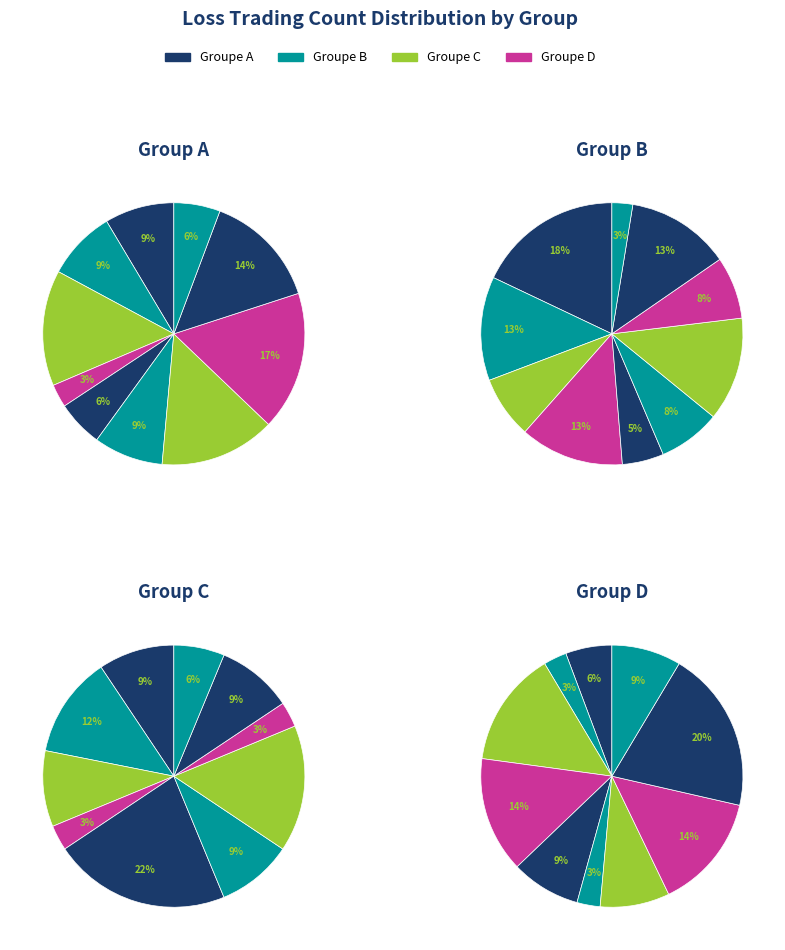

To the nearest percent, what portion does 3 represent?

14%